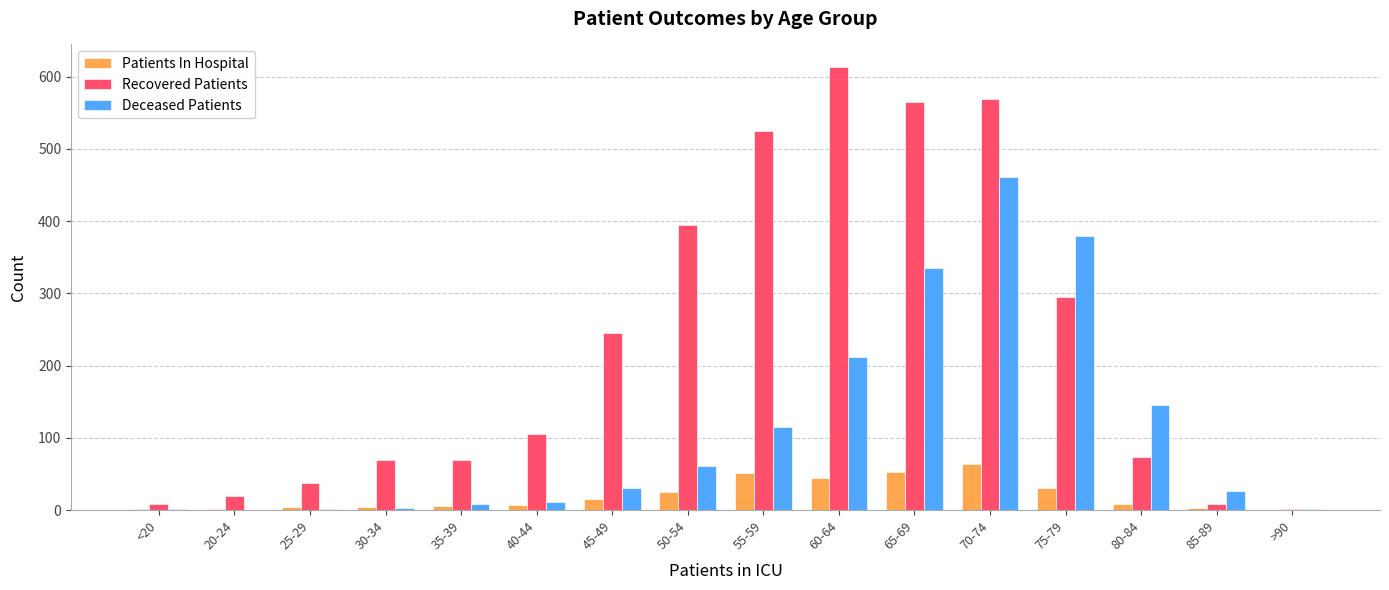

Is it true that Patients In Hospital equals 1 at <20?

True